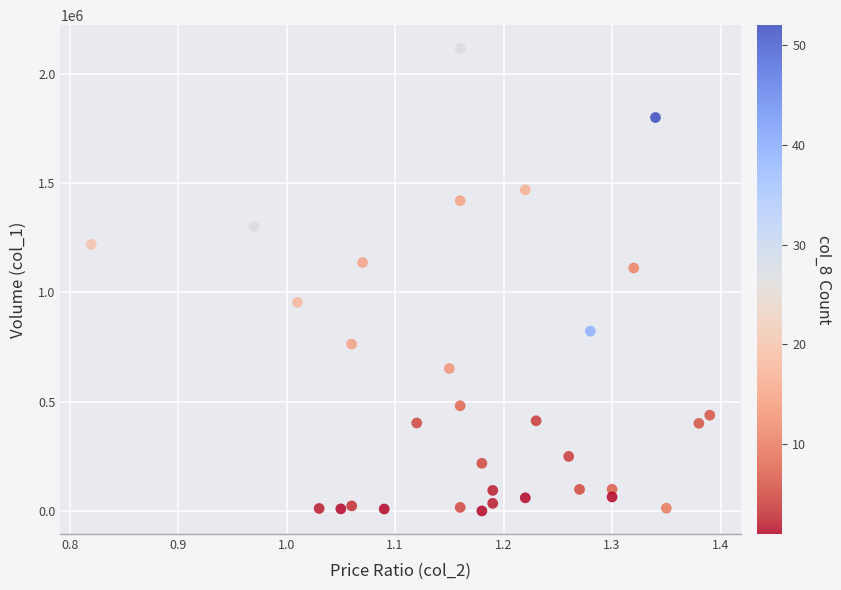

What Y value in the scatter plot is closest to 1058740?

1111800